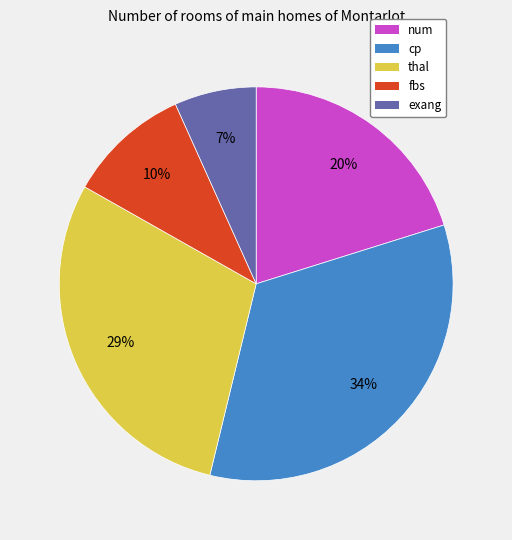

Is the sum of cp and fbs greater than half?

No